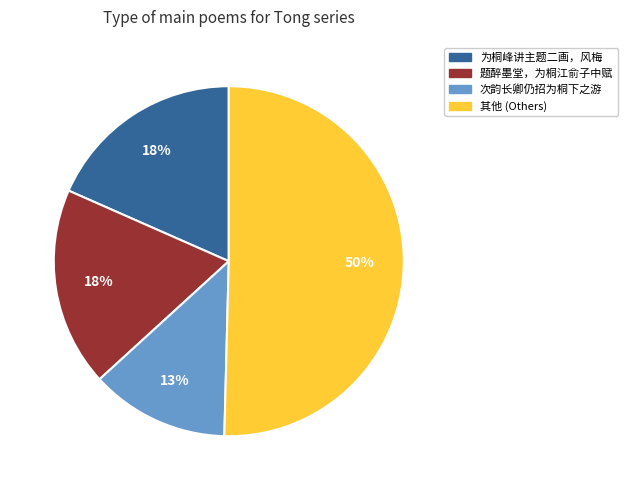

To the nearest percent, what portion does 题醉墨堂，为桐江俞子中赋 represent?

18%